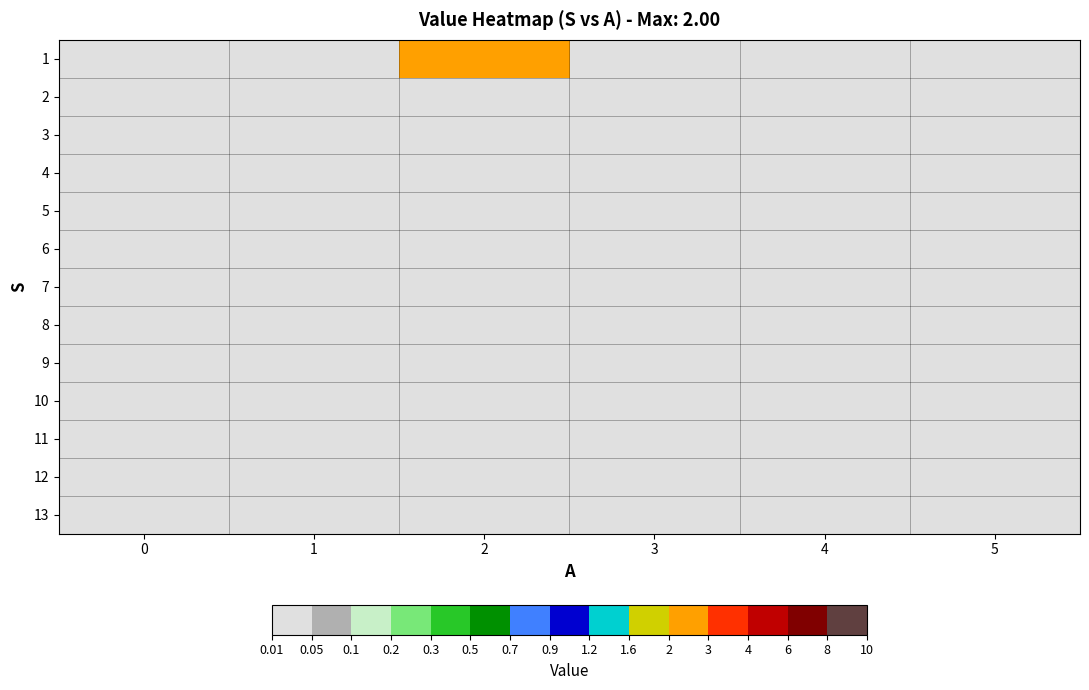

Between 3 and 1, which is larger?

3